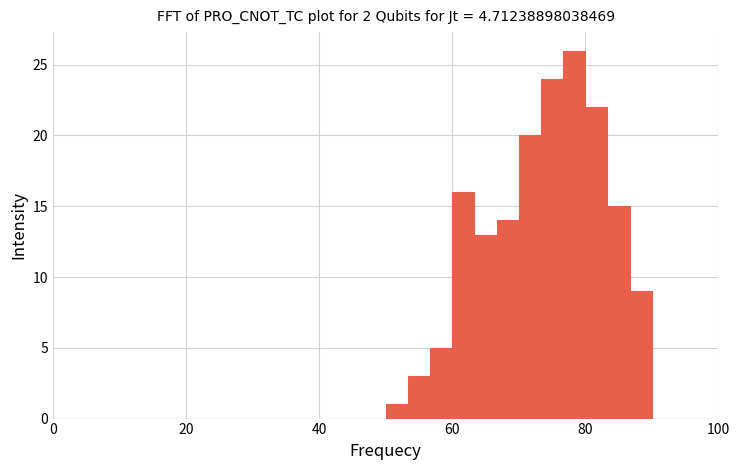

Read against the x-axis, roughly where is the centre of the tallest bar?

78